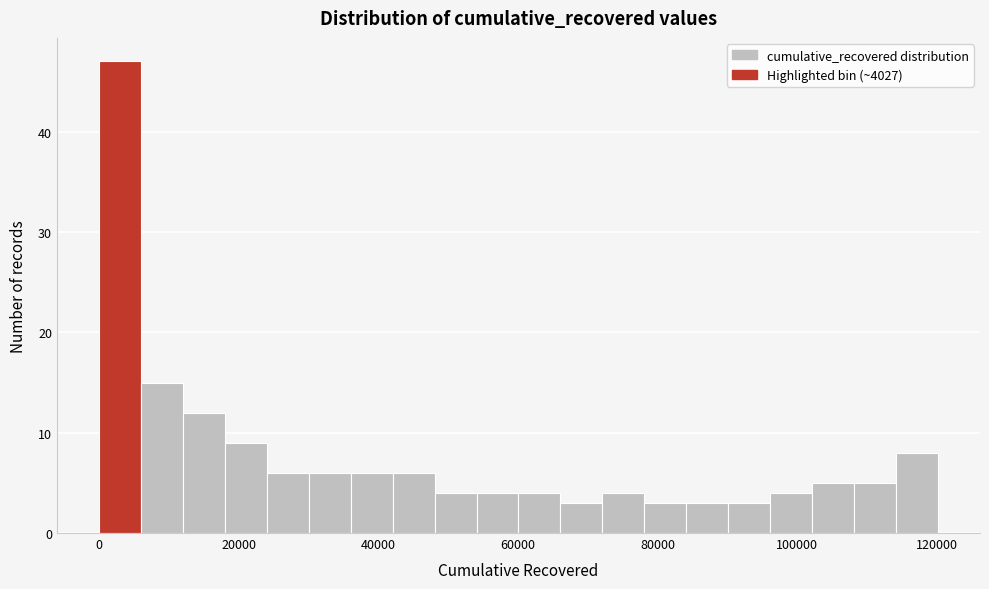

Around what value on the x-axis is the tallest bar? Give the approximate position of its centre, as read against the axis.

4000